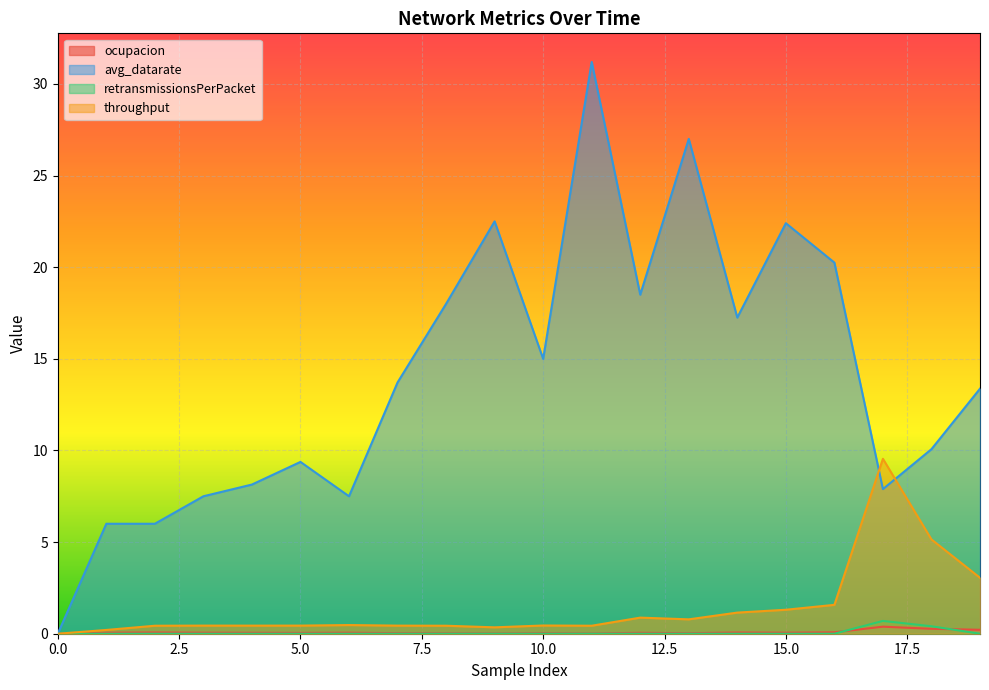

True or false: avg_datarate and retransmissionsPerPacket intersect in this chart.

False